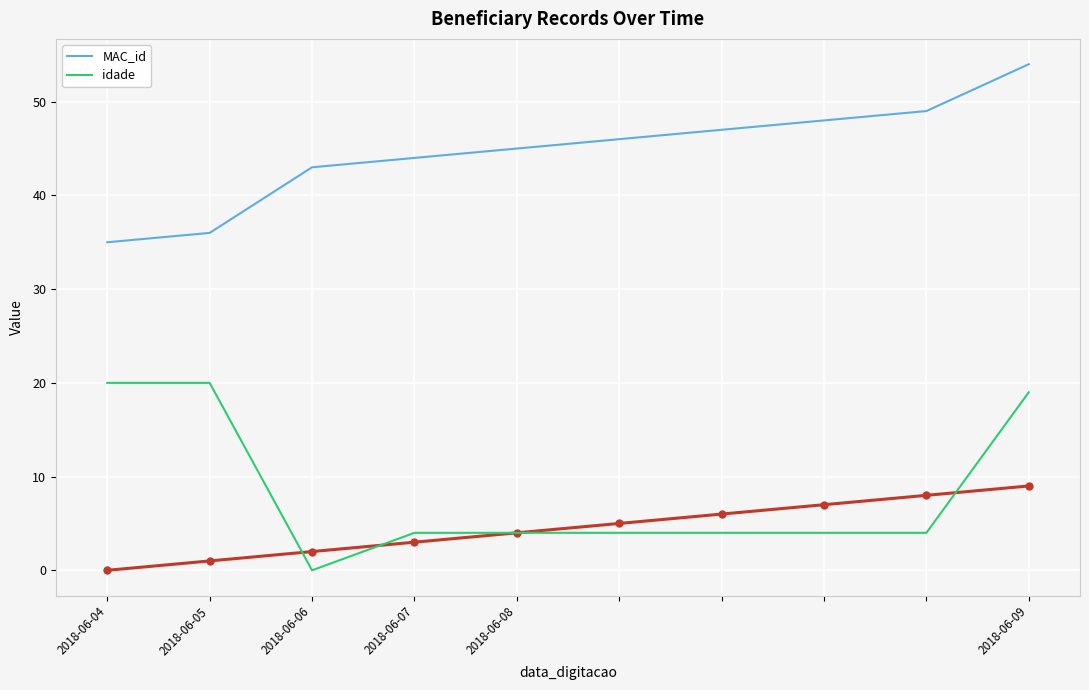

List the series in order of their peak value, highest first.

MAC_id, idade